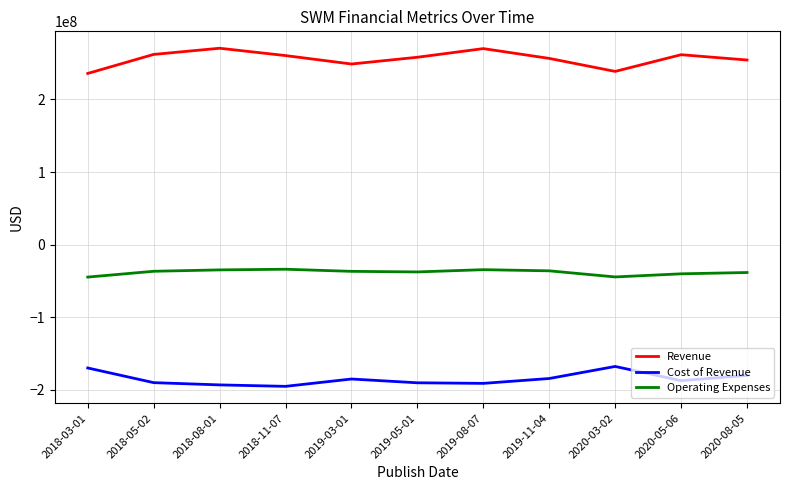

Does the chart have visible grid lines?

Yes